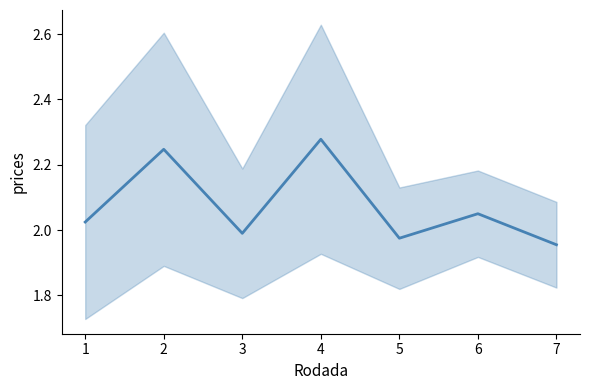

At which label does the data first exceed 2?

1